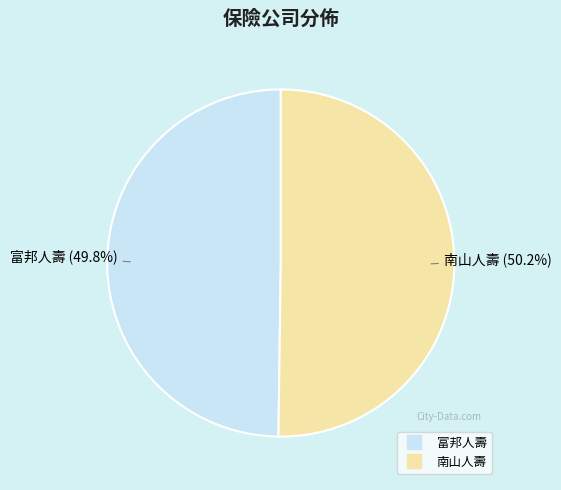

Combined, what portion of the pie is 南山人壽 and 富邦人壽?

100.0%